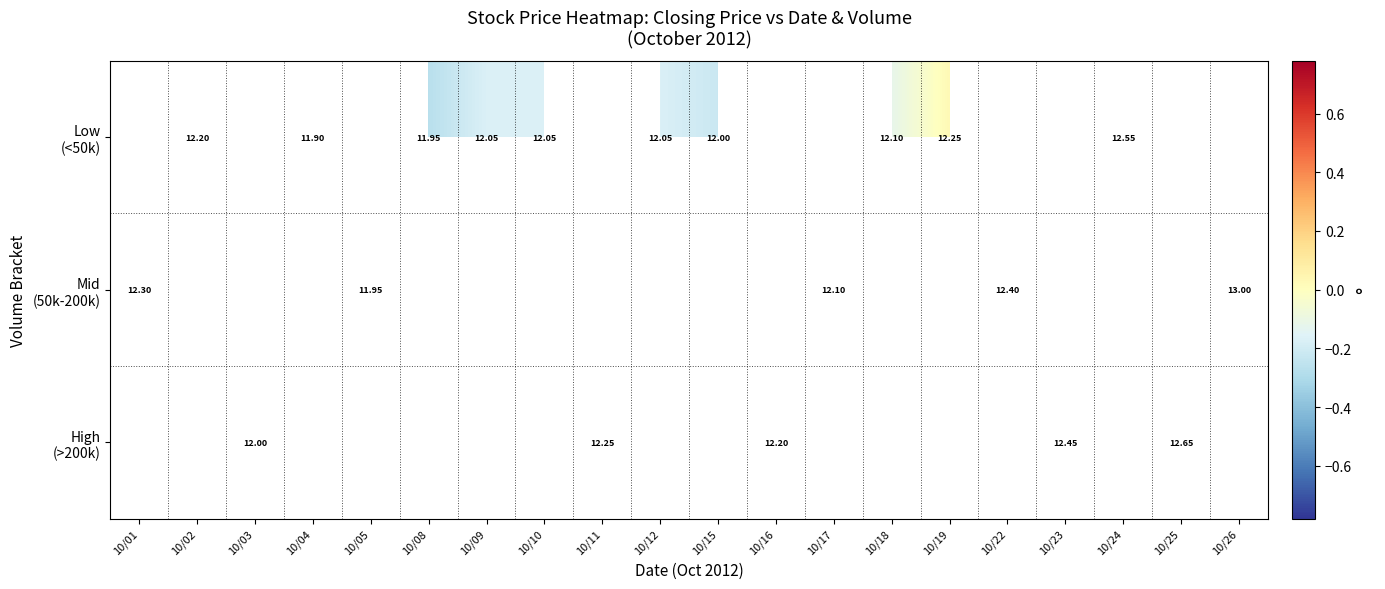

How many data points in Low (<50k) are above 0?

2